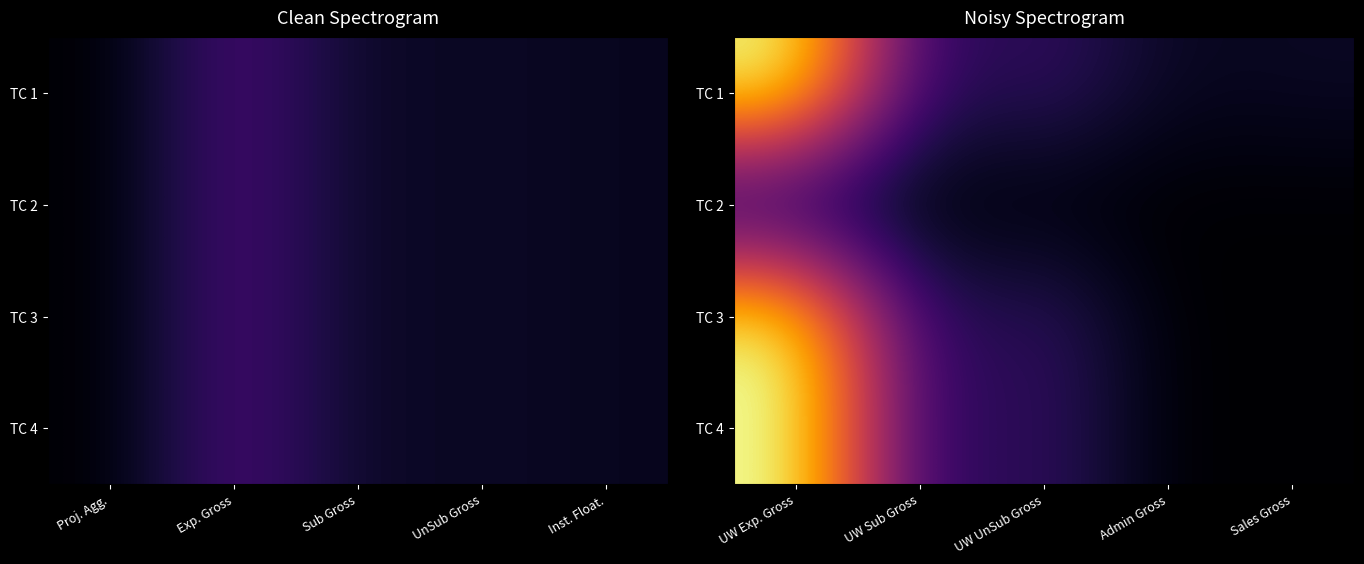

How many data points in TC 3 are above 23000?

2